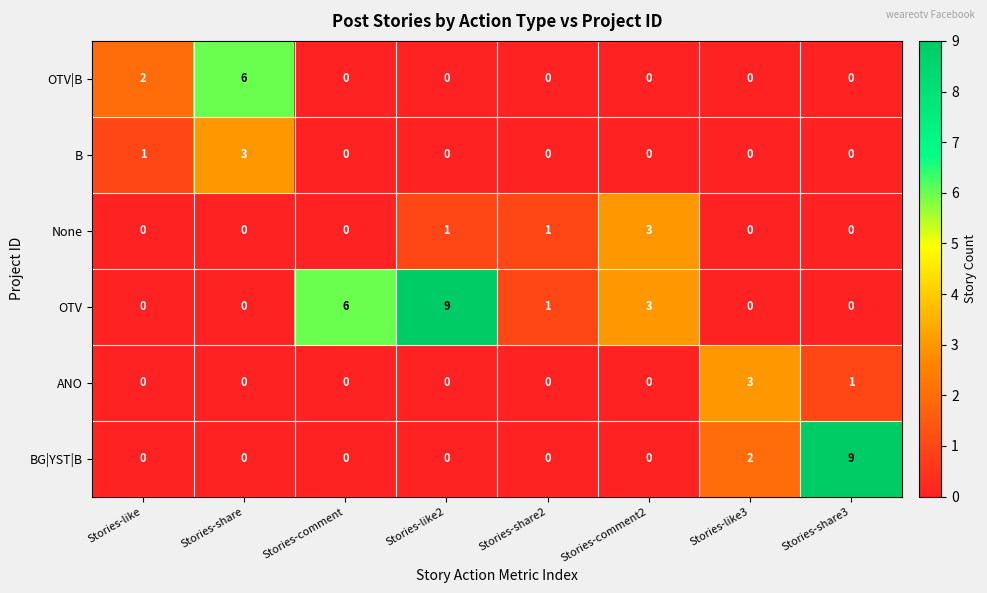

At which label does None reach its peak?

Stories-comment2